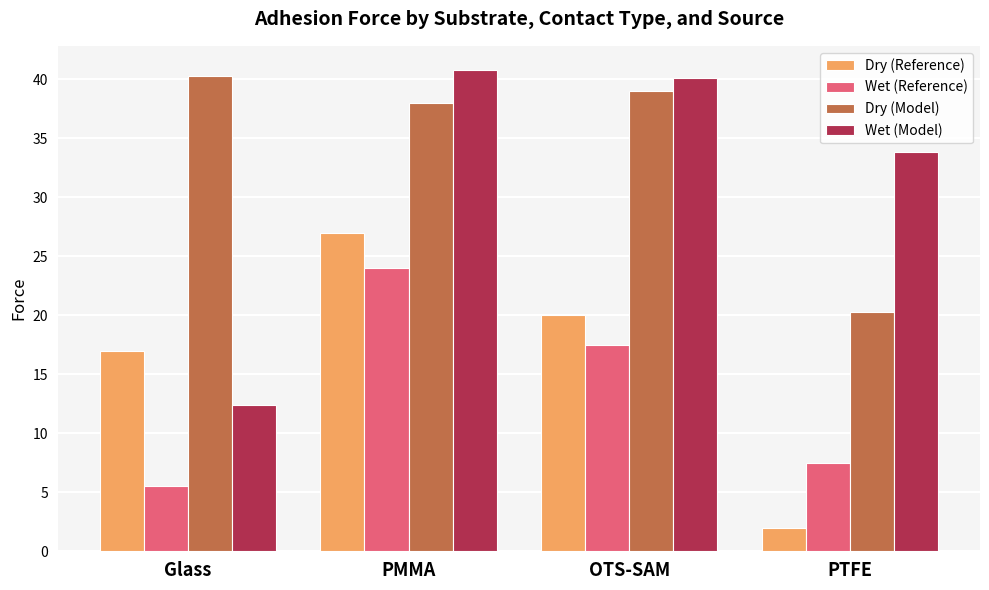

Between PMMA and OTS-SAM, which series saw the biggest shift?

Dry (Reference)